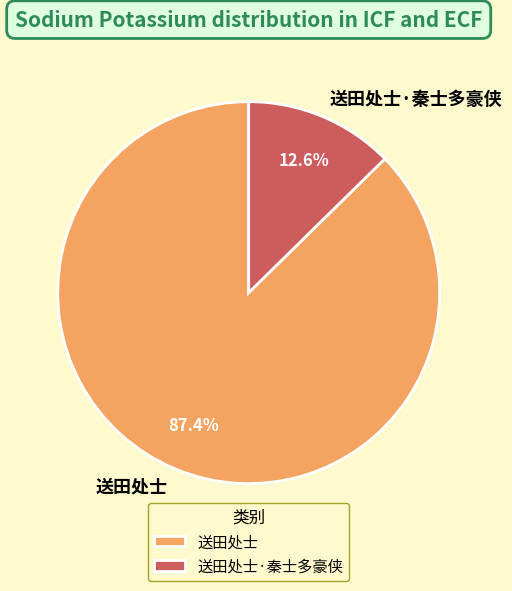

Which slice is the smallest?

送田处士·秦士多豪侠